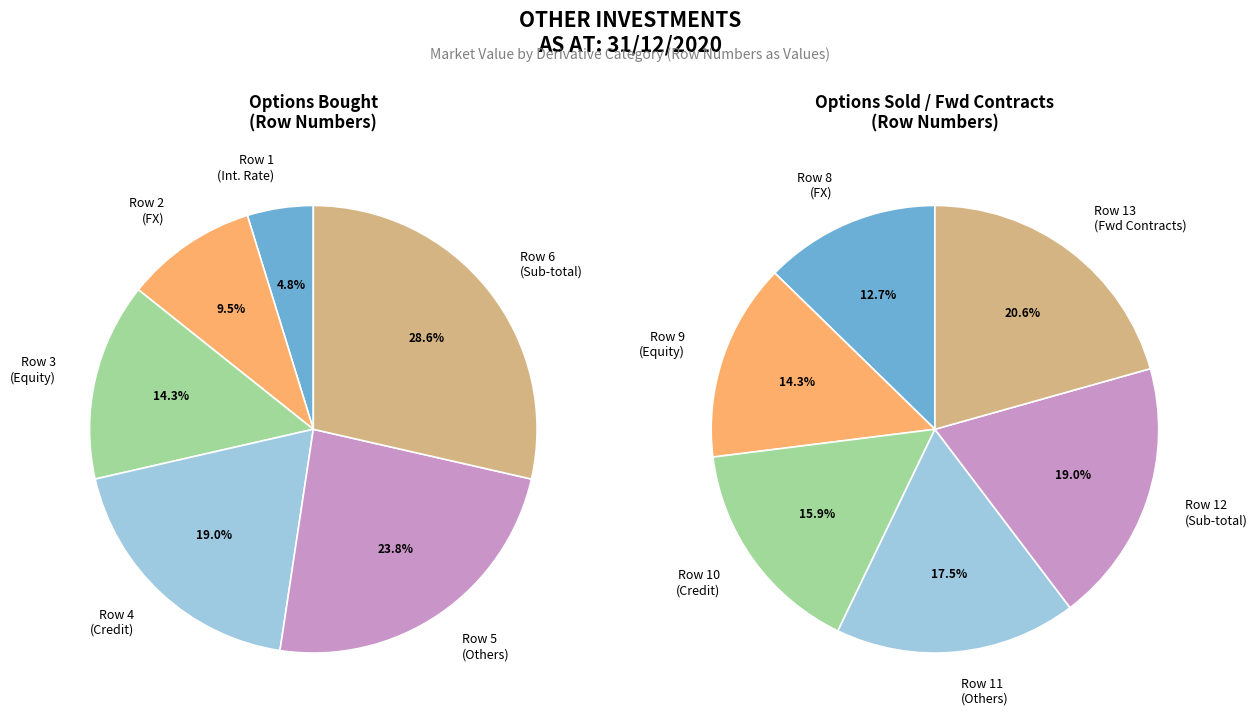

To the nearest percent, what is the average slice percentage?

17%